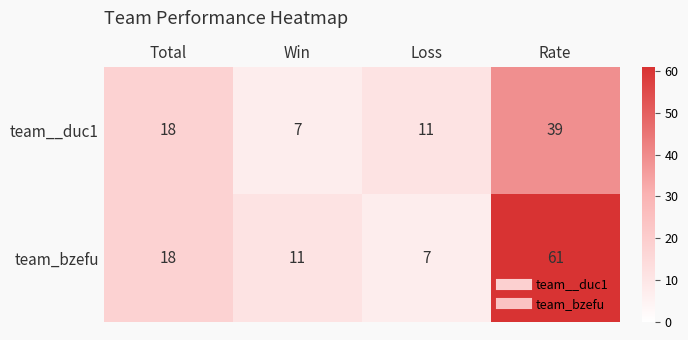

Rank the series by their maximum value, from highest to lowest.

team_bzefu, team__duc1